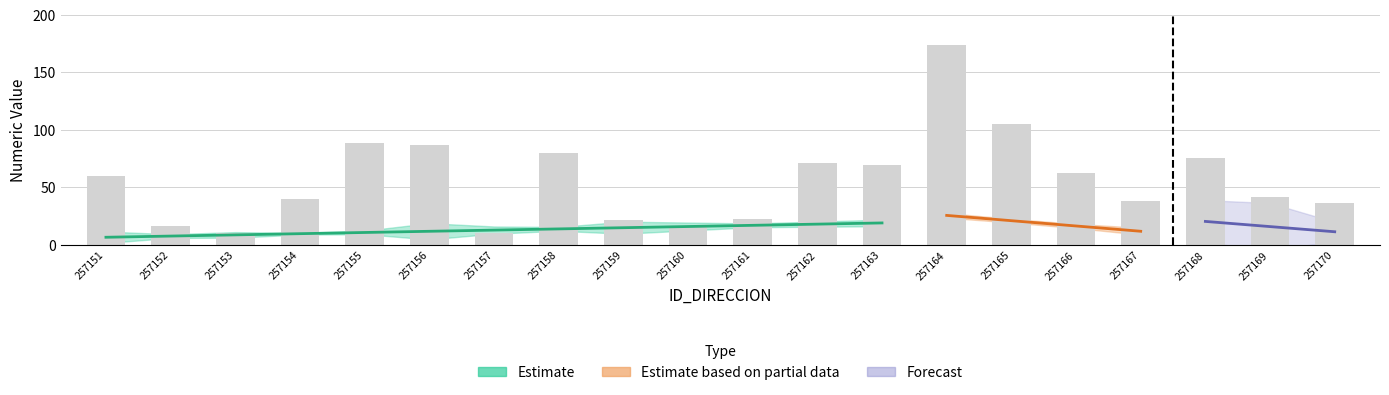

Is it true that NUMERO_VIA_GENERADORA_DIRECCION equals 37 at 257168?

False